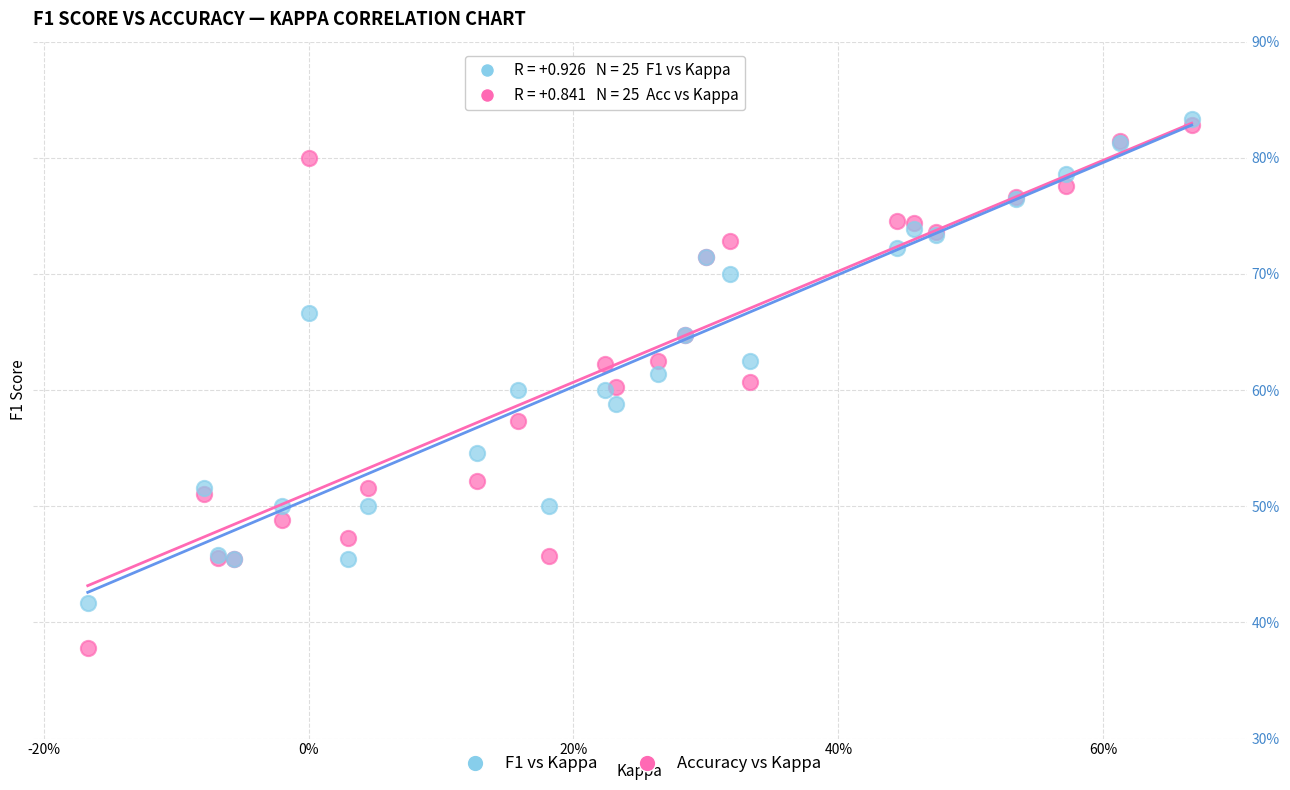

What are all the series names shown in the legend?

F1 vs Kappa, Accuracy vs Kappa